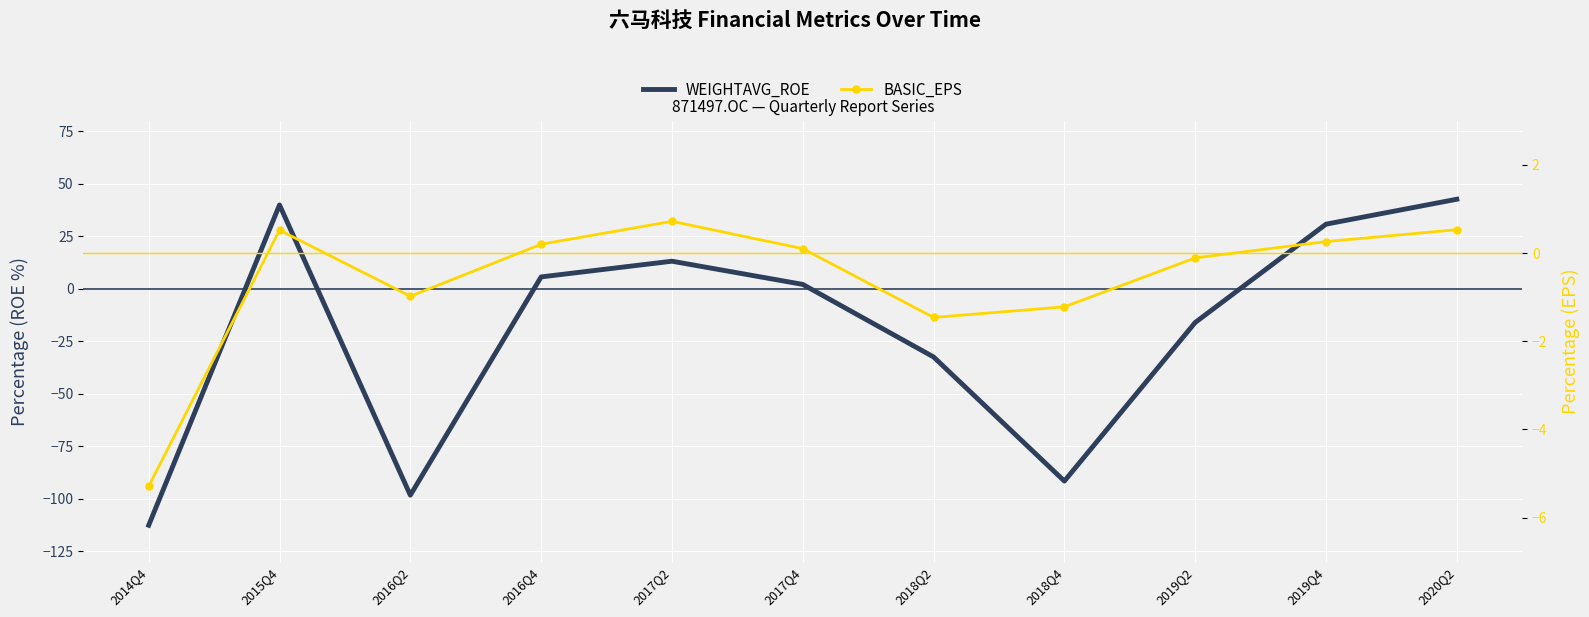

How many interior local peaks does the BASIC_EPS series have?

2